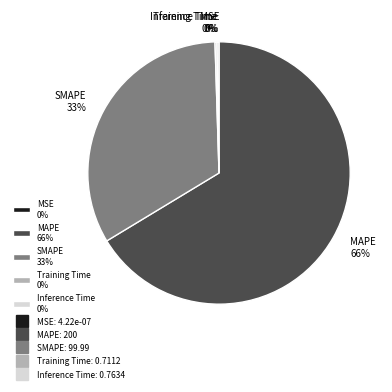

Is there a majority slice in this chart?

Yes